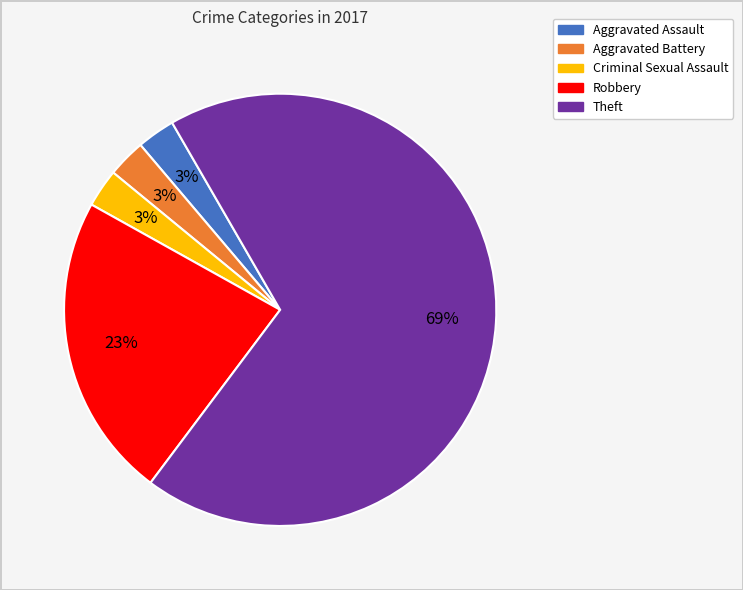

To the nearest percent, what is the average slice percentage?

20%